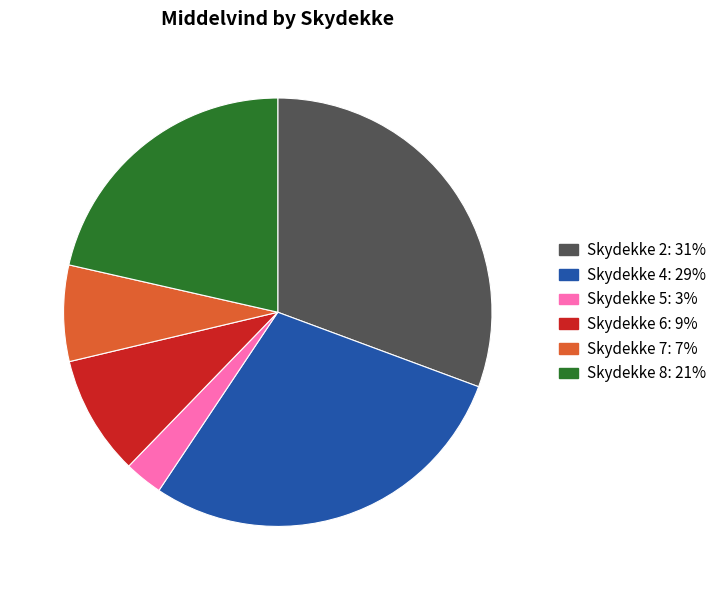

Is there a majority slice in this chart?

No